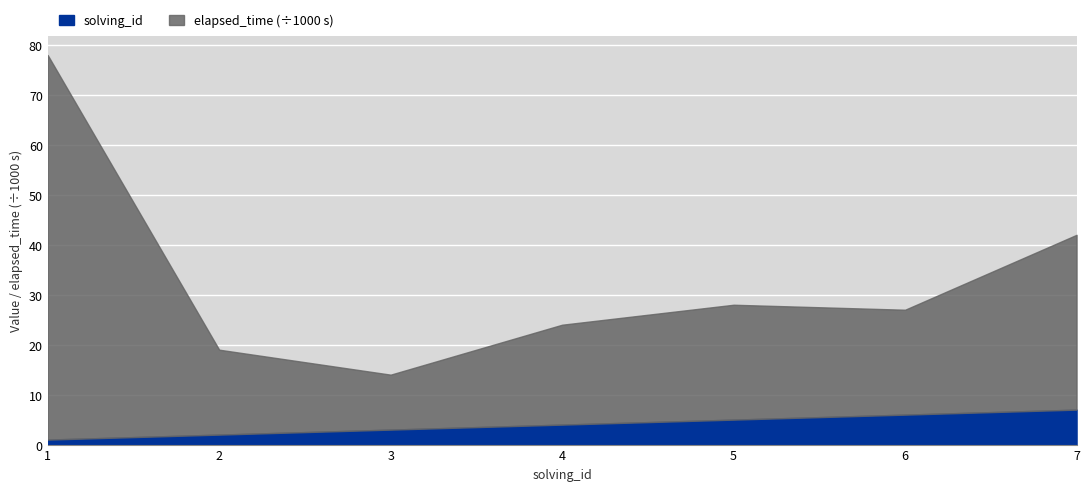

Rank the series by their average value, from highest to lowest.

elapsed_time, solving_id